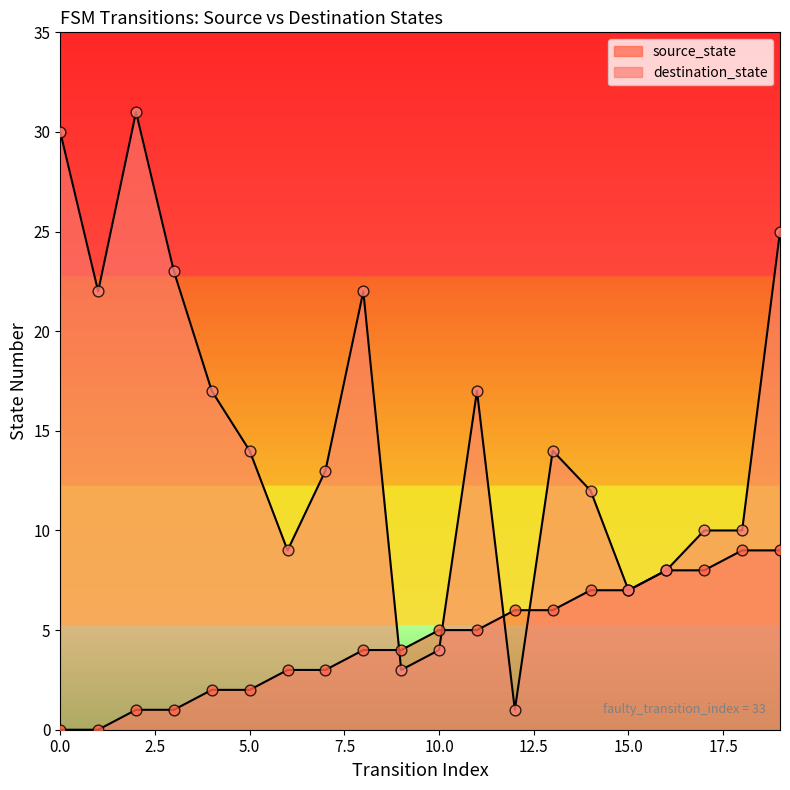

Which series reaches the maximum Y coordinate?

destination_state